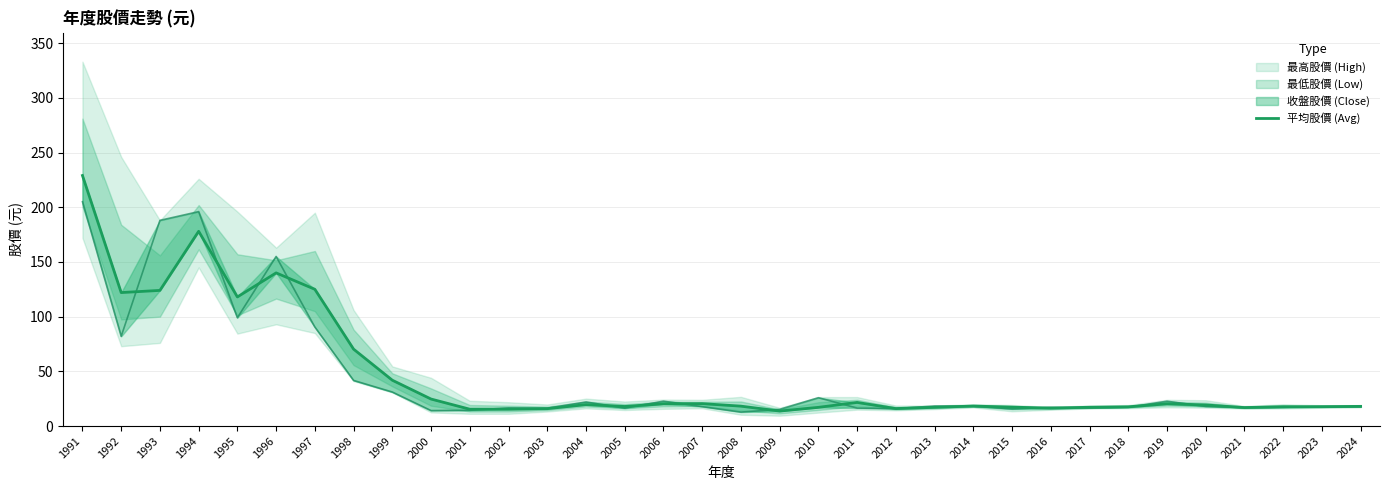

What is the average value?

47.0